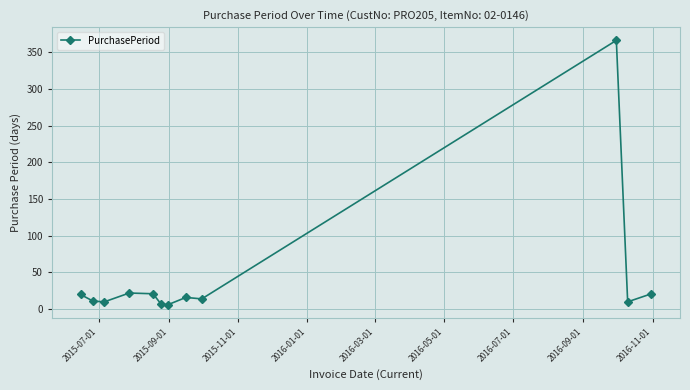

How many distinct data groups are displayed?

1